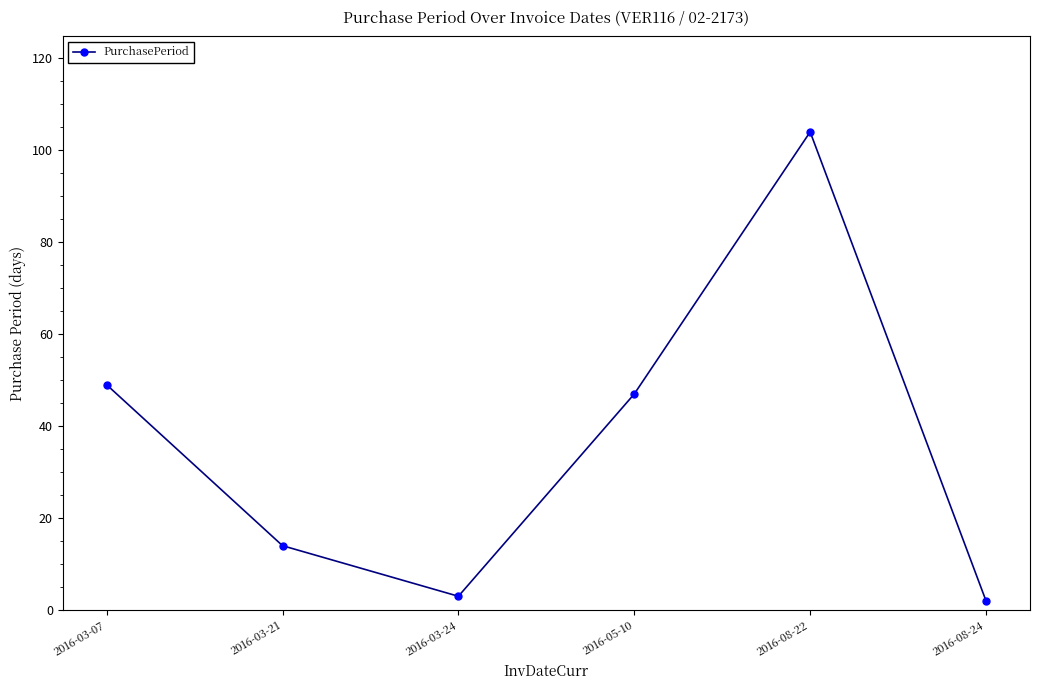

What is the change in value from 2016-03-24 to 2016-08-22?

+101